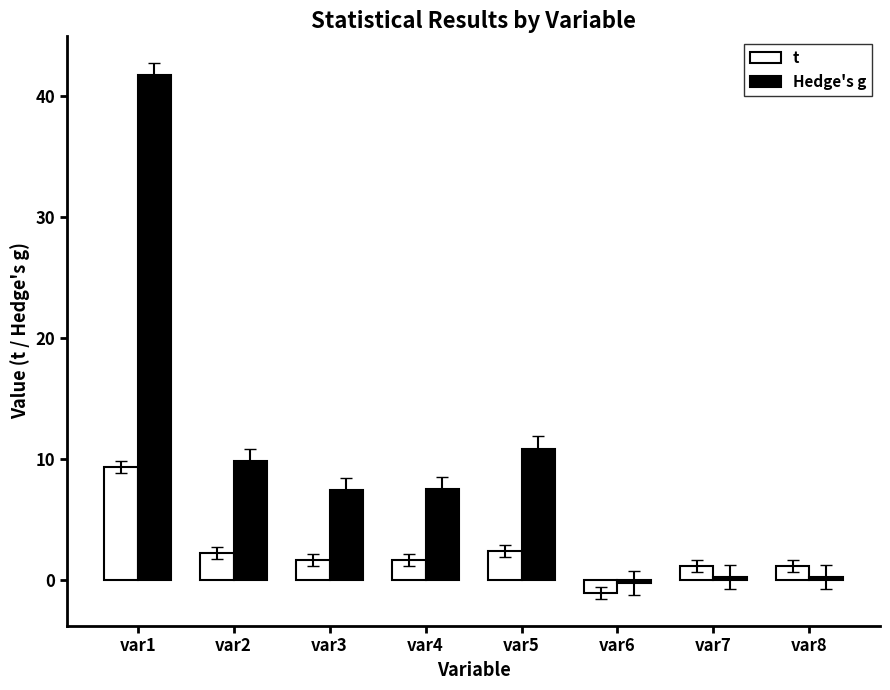

What is the greatest value displayed?

41.7